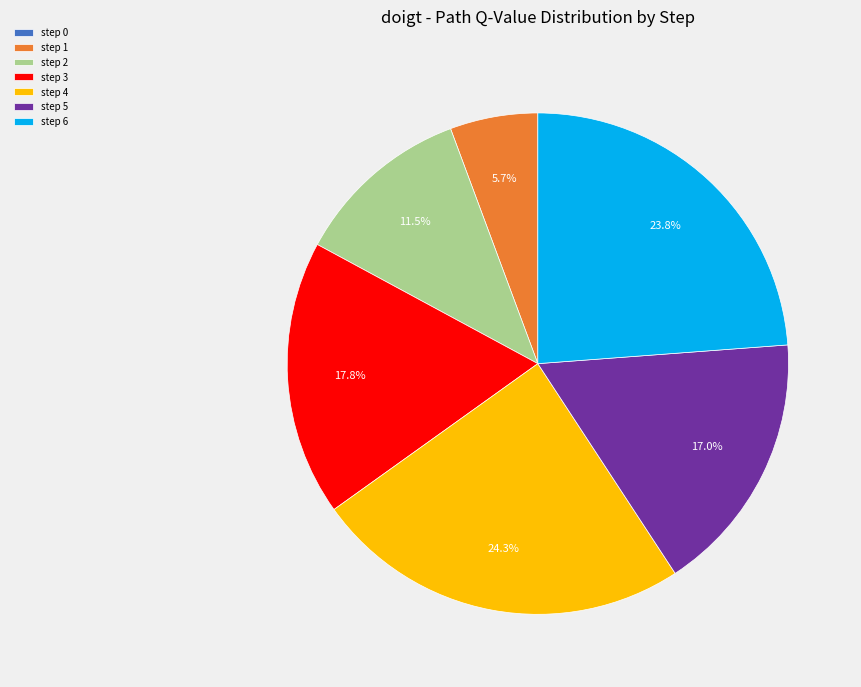

To the nearest percent, what is the difference between the largest and smallest slice percentages?

24%